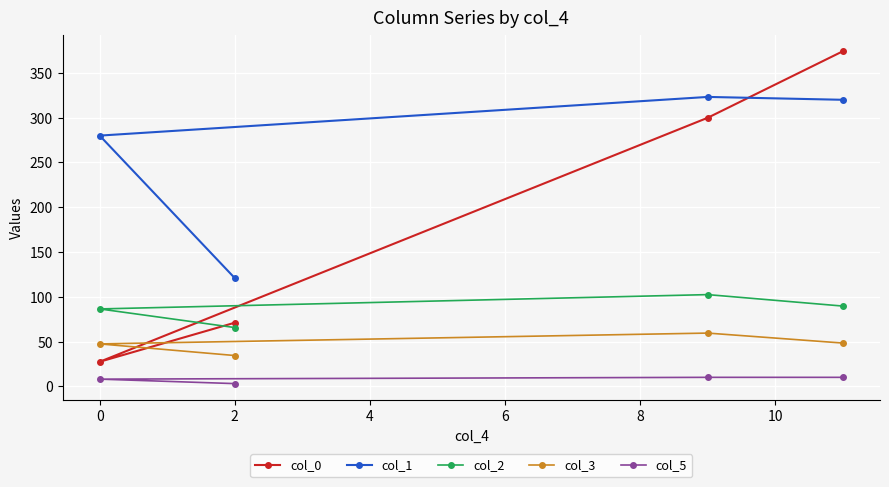

List the series in order of their peak value, lowest first.

col_5, col_3, col_2, col_1, col_0